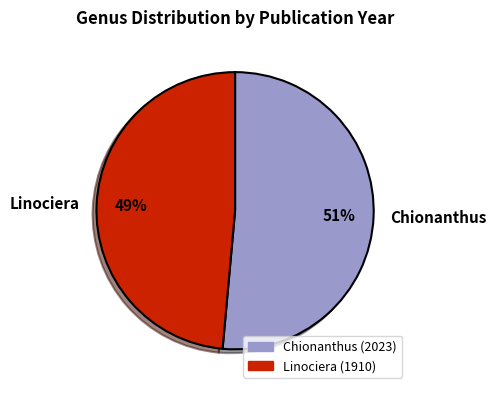

Which category has the biggest portion of the pie?

Chionanthus